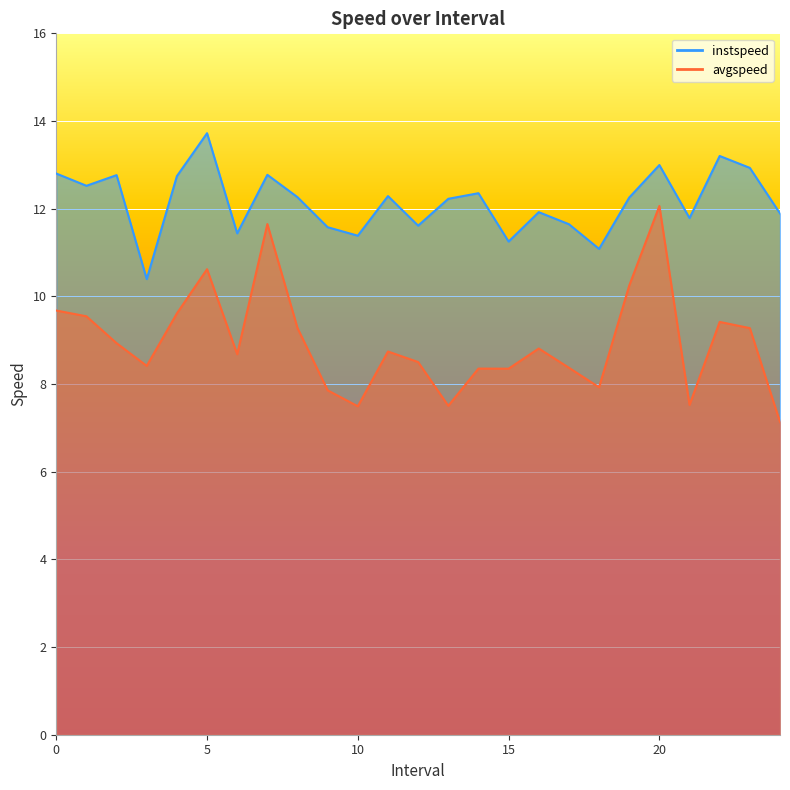

At 7, list the series in order from smallest to largest.

avgspeed, instspeed